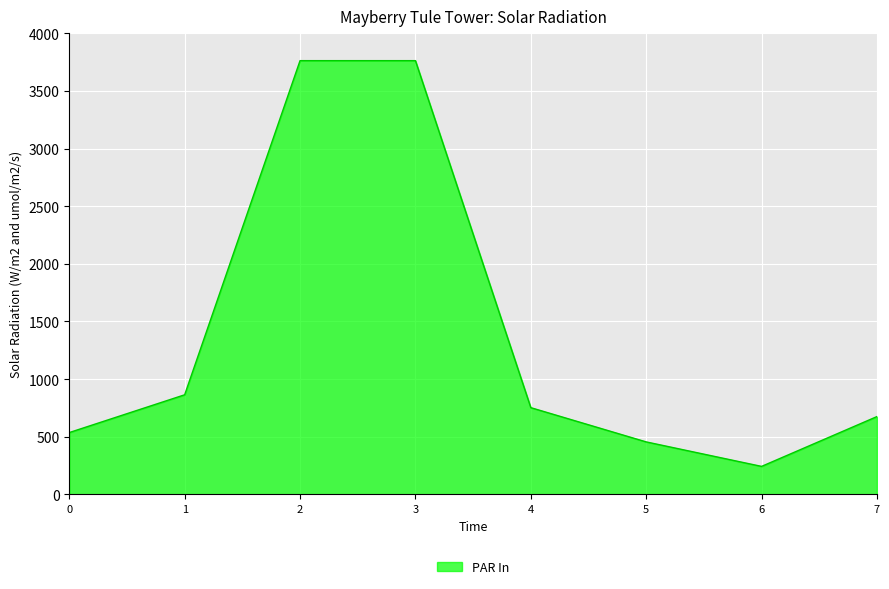

Reading left to right, extract all data points from this chart.

536.4	864.0	3762.0	3762.0	752.4	455.4	243.0	675.0